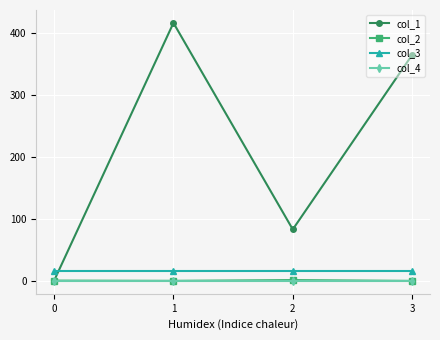

What is the difference between the maximum and second lowest values in the col_1 series?

334.0